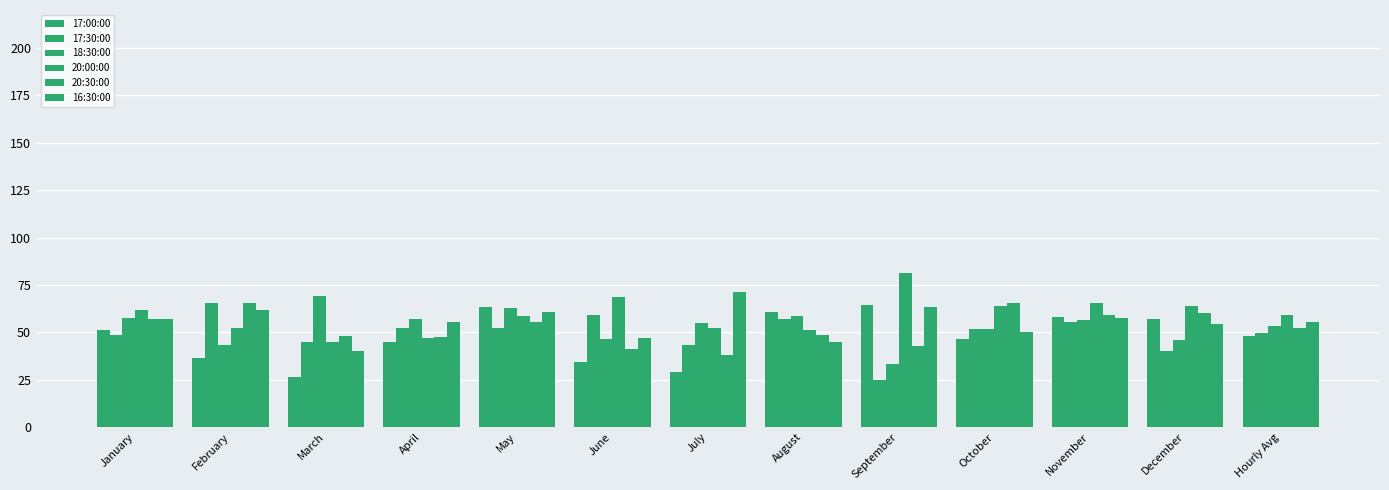

The 16:30:00 series shows 98.6 at July. True or false?

False